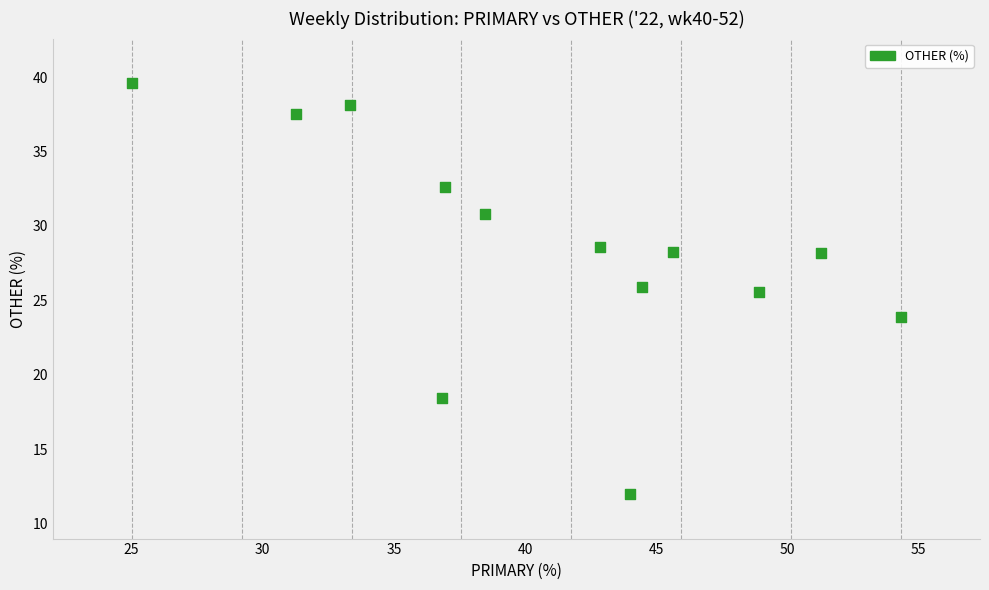

What Y value in the scatter plot is closest to 25?

25.5